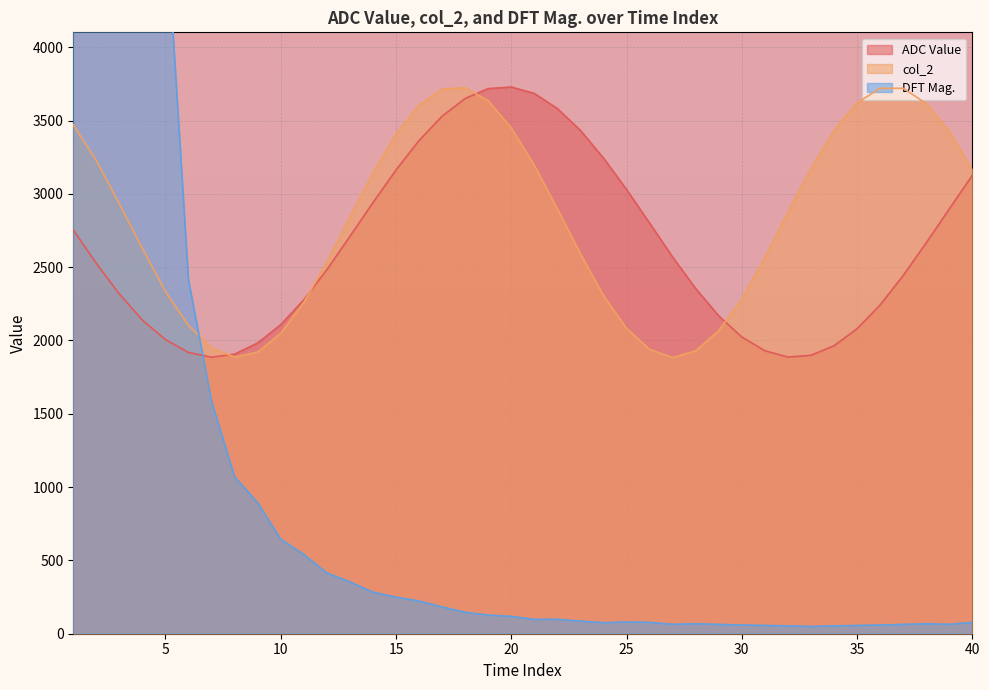

True or false: DFT Mag. and col_2 intersect in this chart.

True